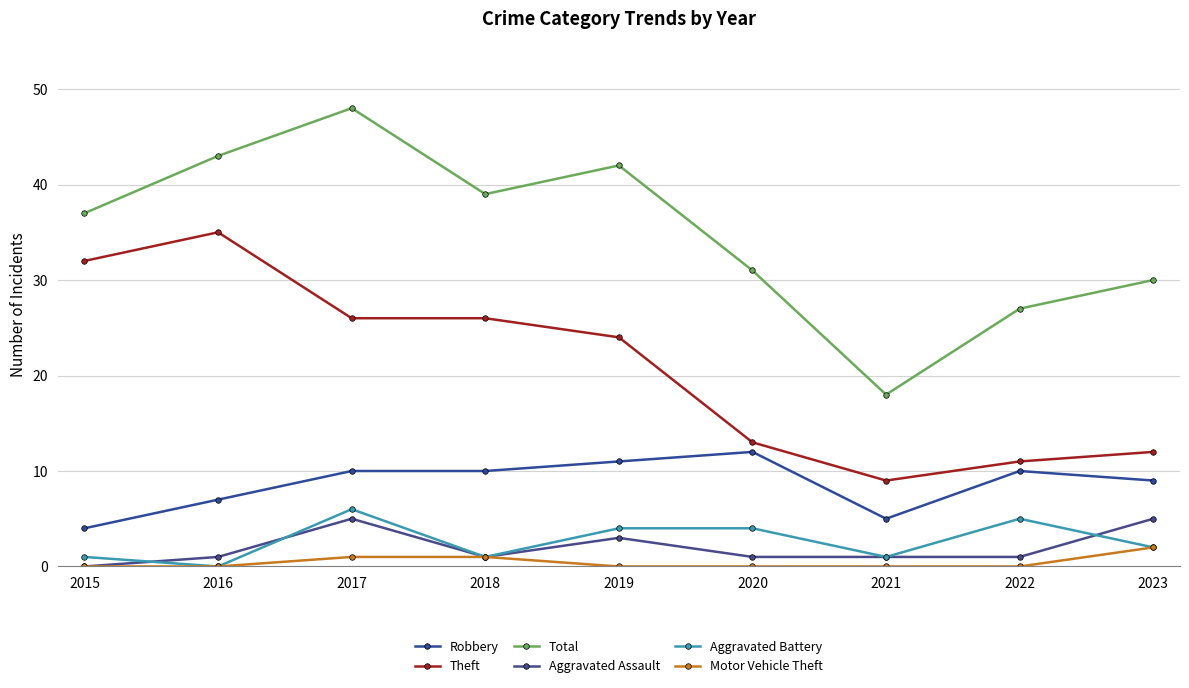

The Motor Vehicle Theft series shows 0 at 2021. True or false?

True